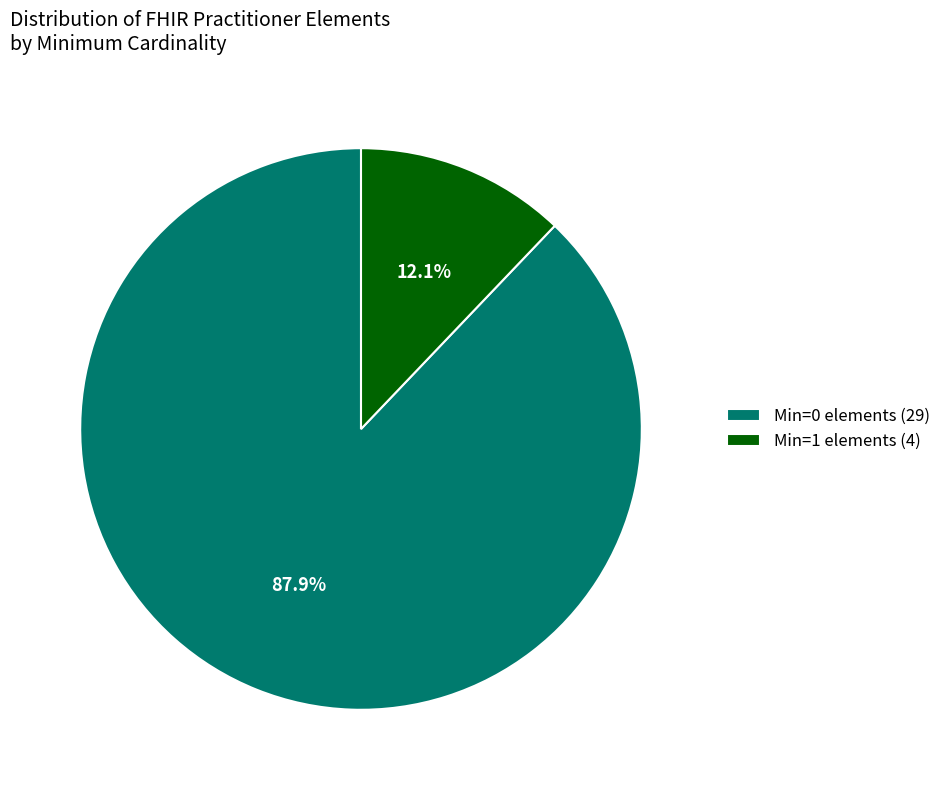

Does Min=0 elements (29) represent more than half of the total?

Yes